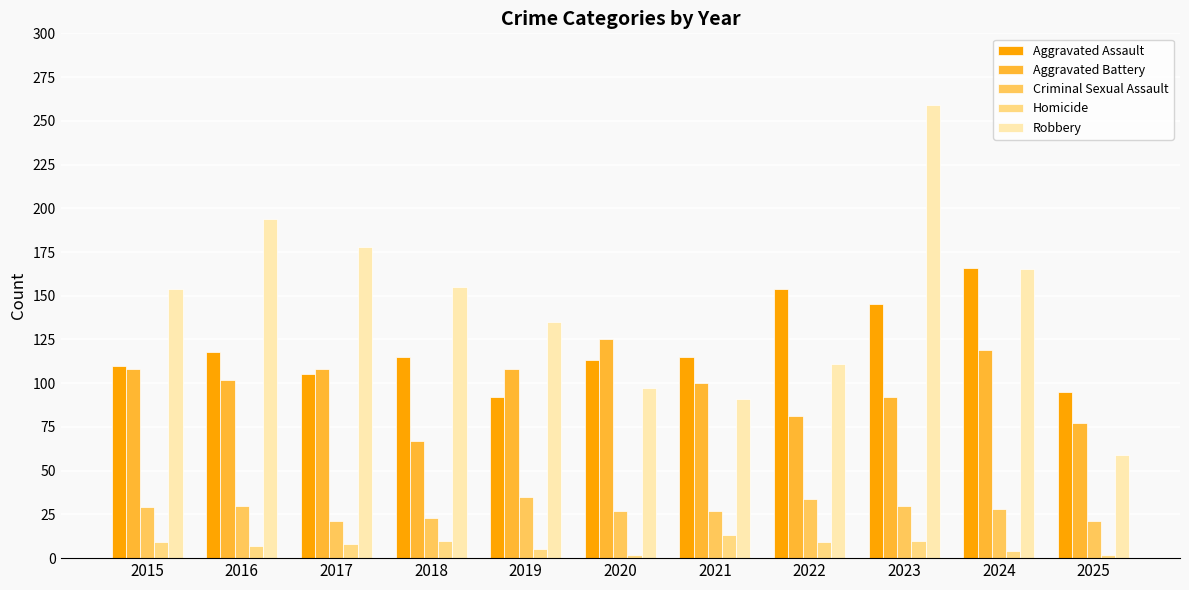

Between 2016 and 2019, which series saw the biggest shift?

Robbery